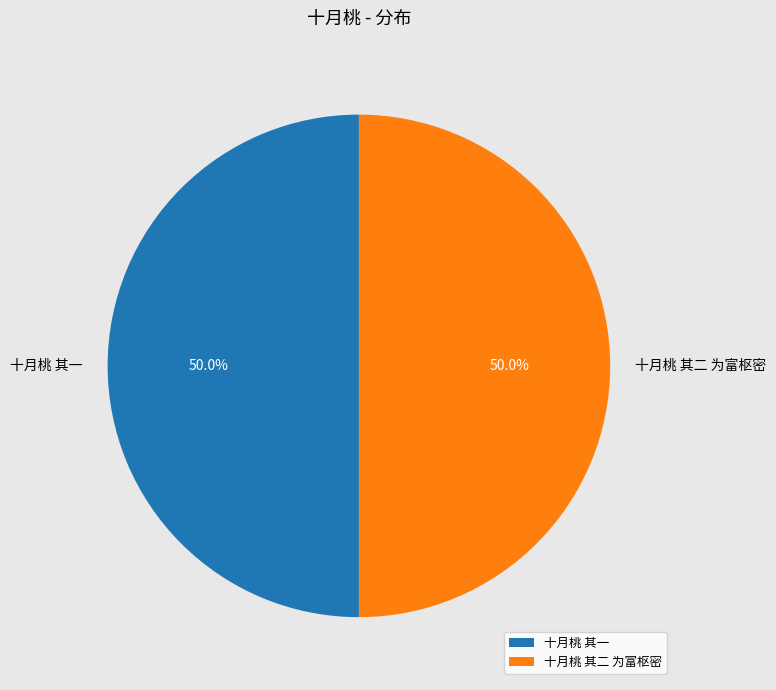

Approximately how many times larger is the value at 十月桃 其一 compared to 十月桃 其二 为富枢密?

1.0